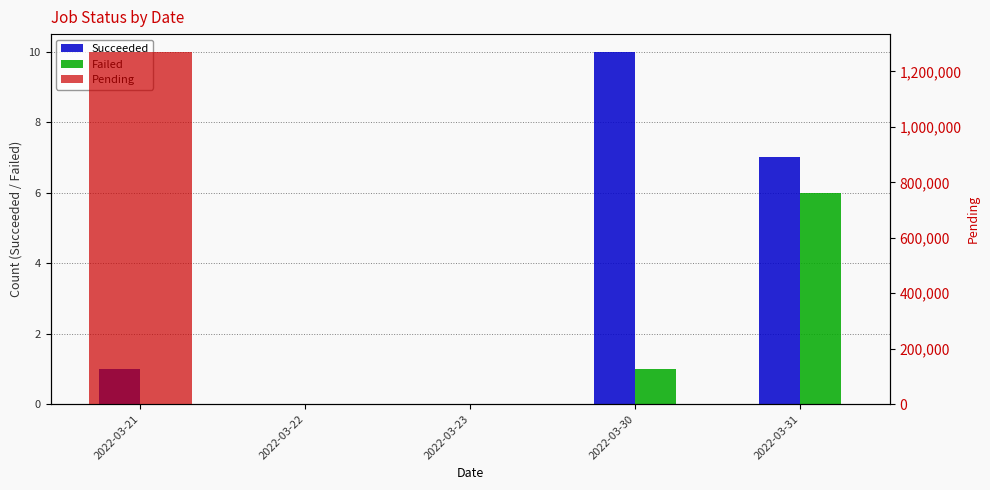

How many data points in Pending are less than 2?

2